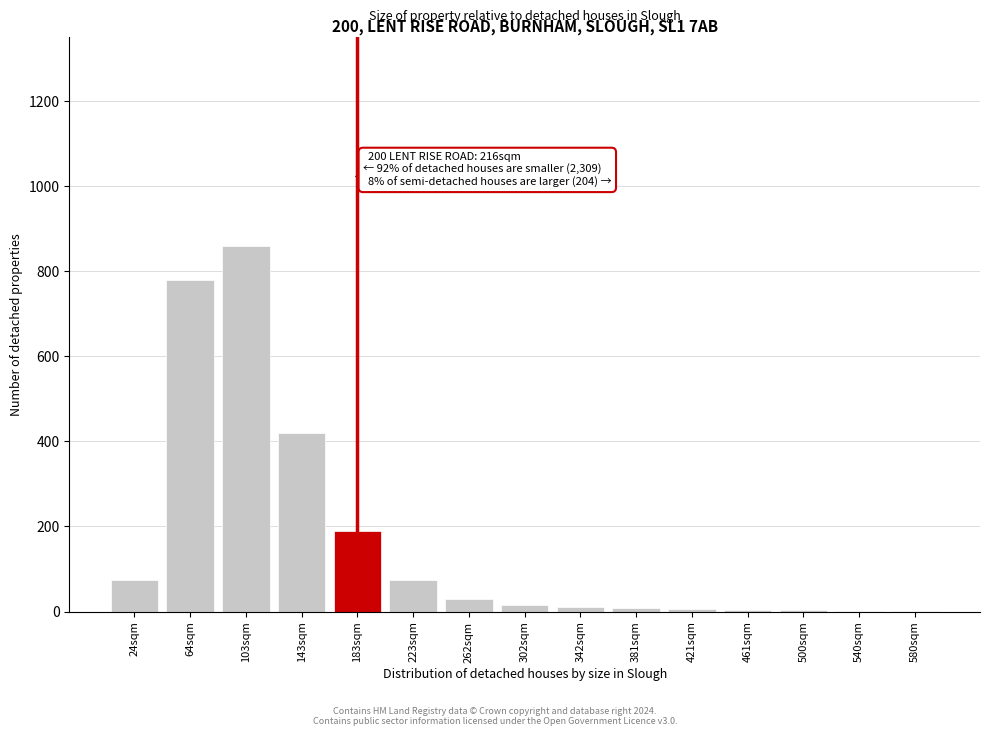

What is the sum of all values?

2478